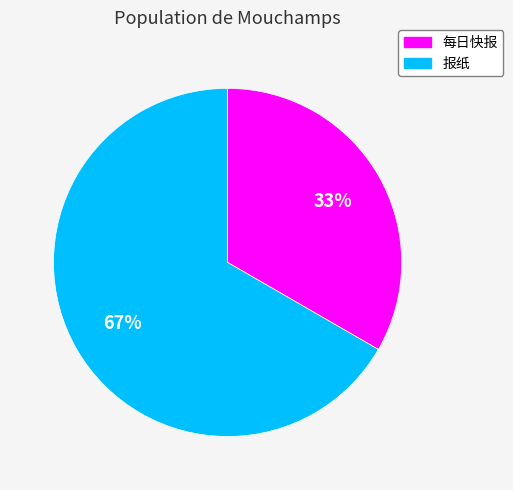

How many segments does this pie chart have?

2